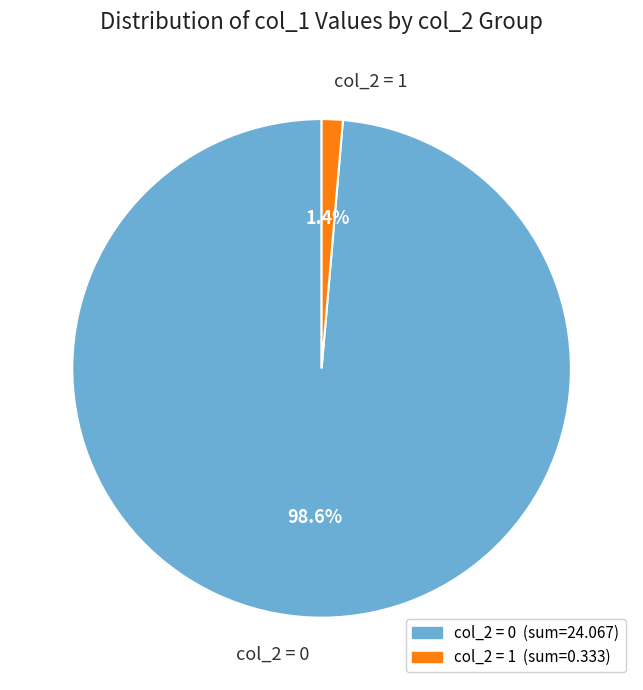

Is col_2 = 0 the majority of the pie?

Yes